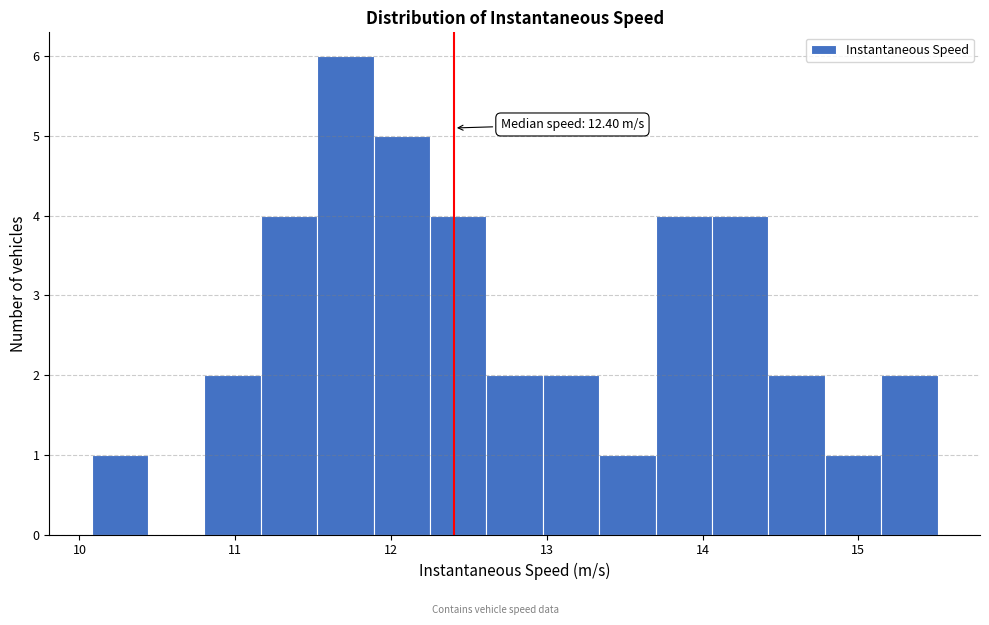

Around what value on the x-axis is the tallest bar? Give the approximate position of its centre, as read against the axis.

11.7